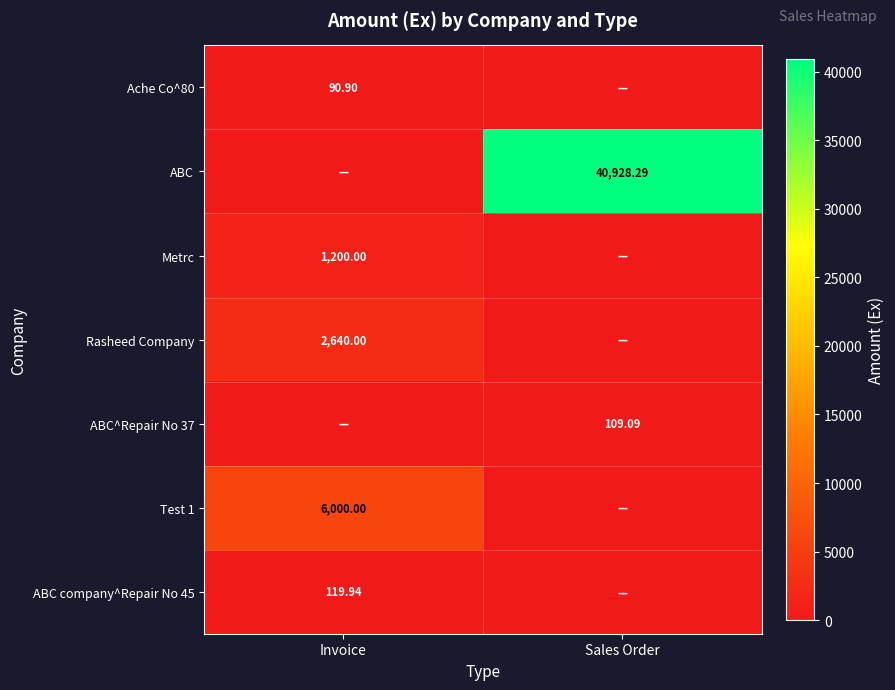

What is the total value across all series at Sales Order?

41037.4